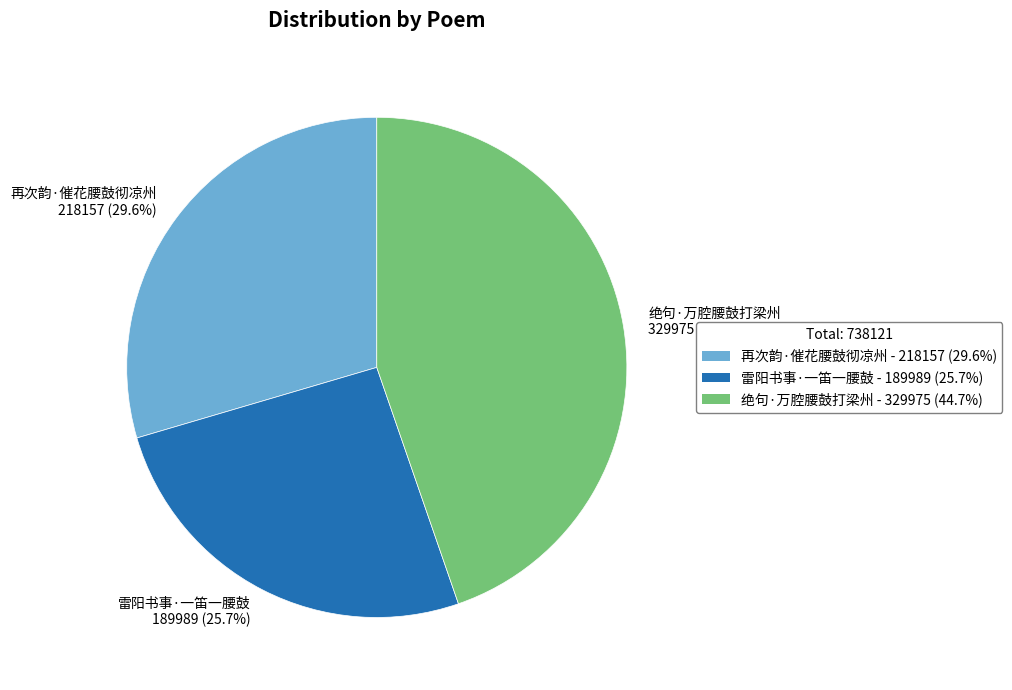

Which has a higher value, 绝句·万腔腰鼓打梁州 or 再次韵·催花腰鼓彻凉州?

绝句·万腔腰鼓打梁州